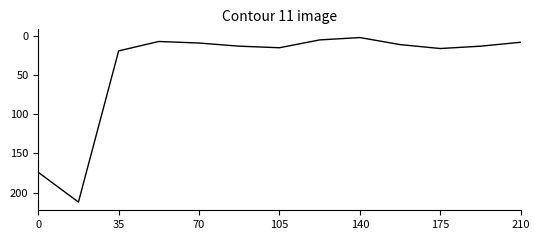

What is the difference between the maximum and minimum values?

210